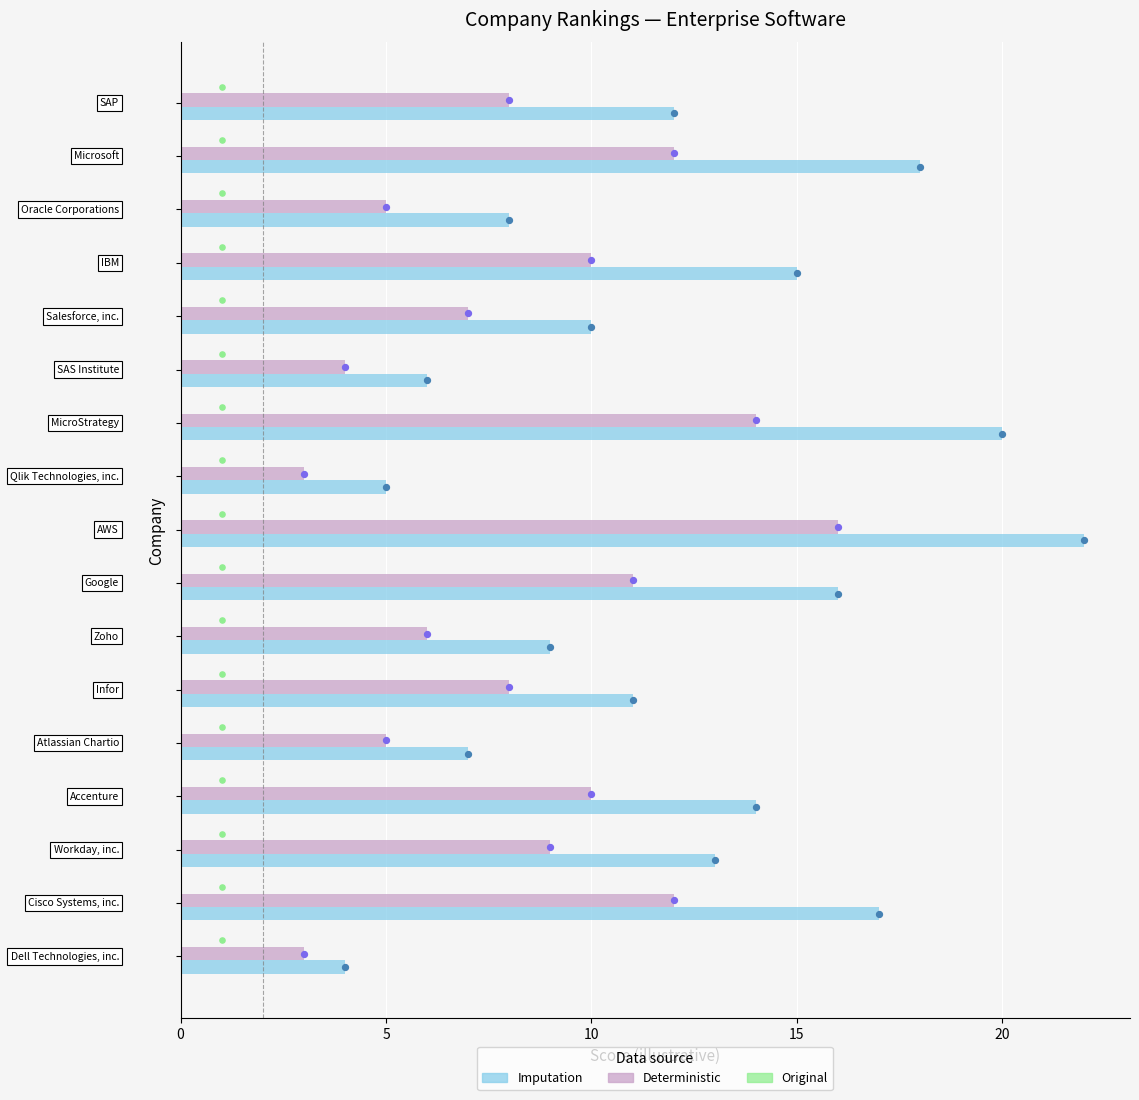

What is the total value across all series at 15?

25